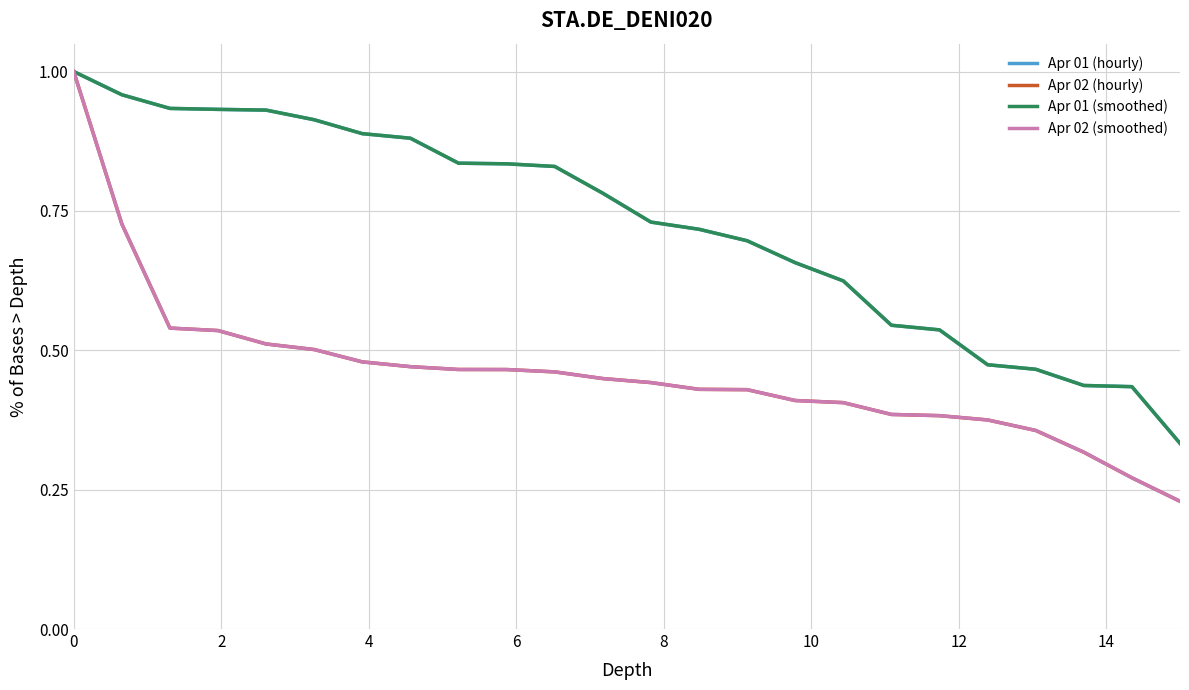

Is this an area chart (filled region under the line)?

No